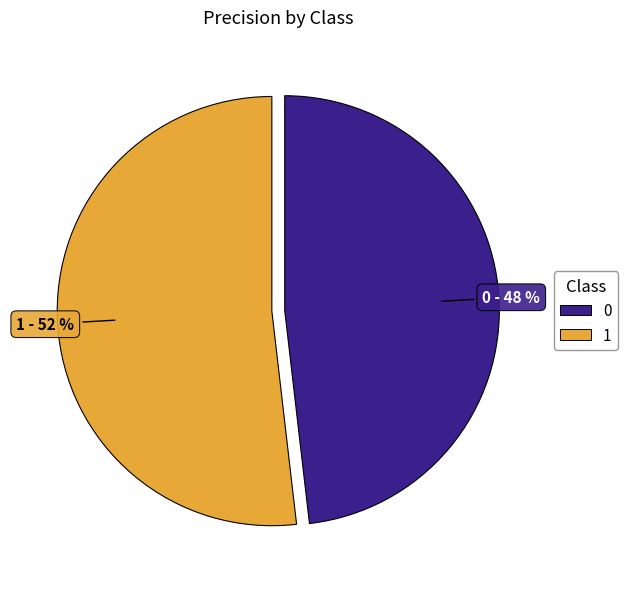

Rank the categories by value from highest to lowest.

1, 0